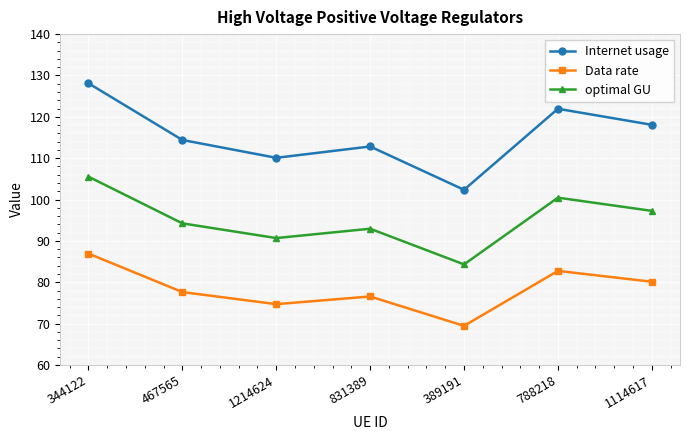

The value of Data rate at 831389 is 76.6. True or false?

True